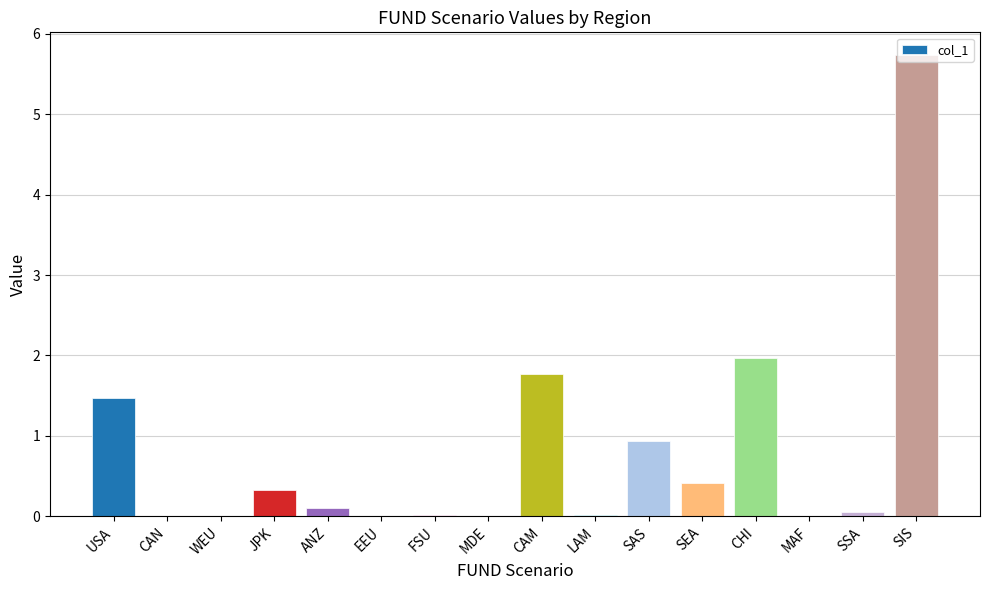

What is the greatest value displayed?

5.7